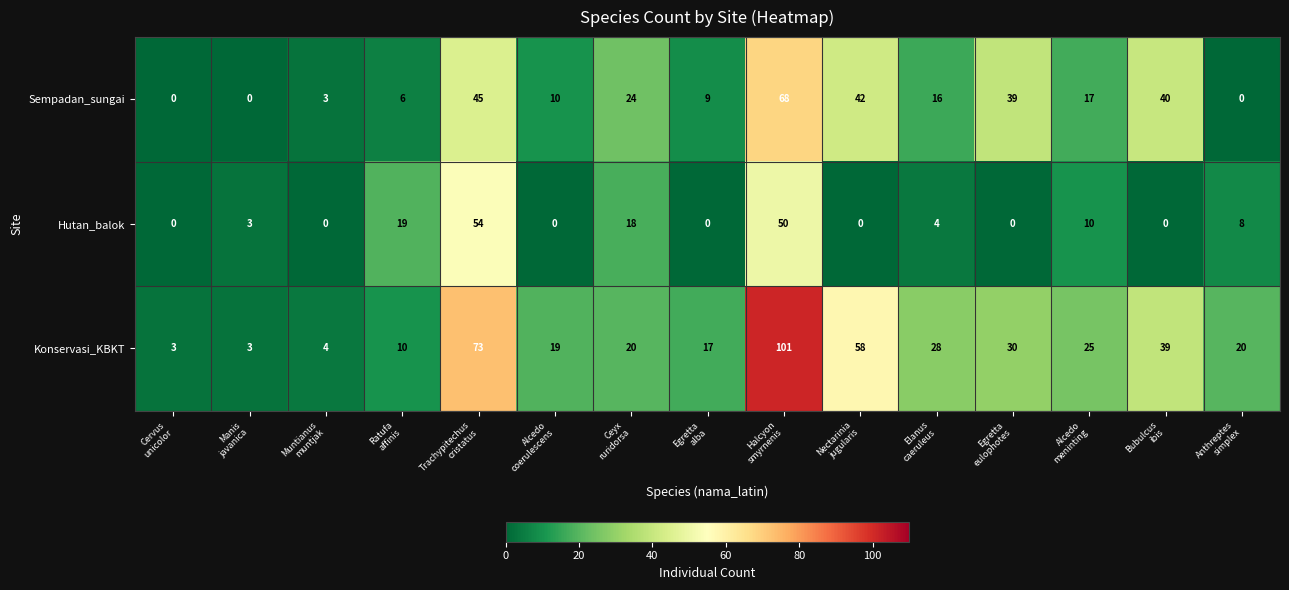

What is the sum of all Sempadan_sungai values?

319